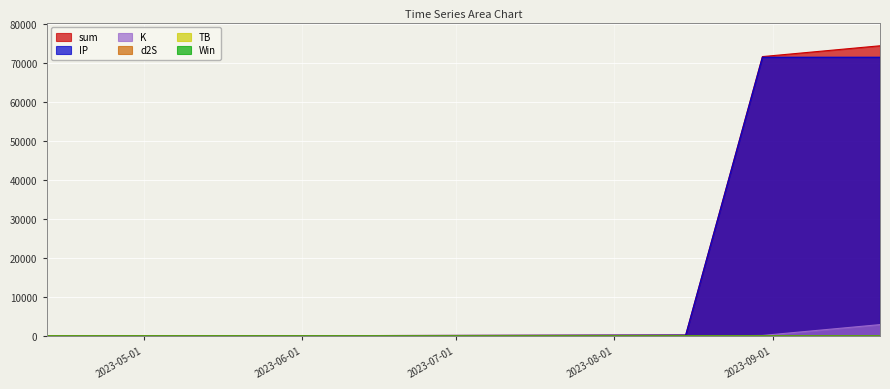

Which series has the largest range (max minus min)?

sum